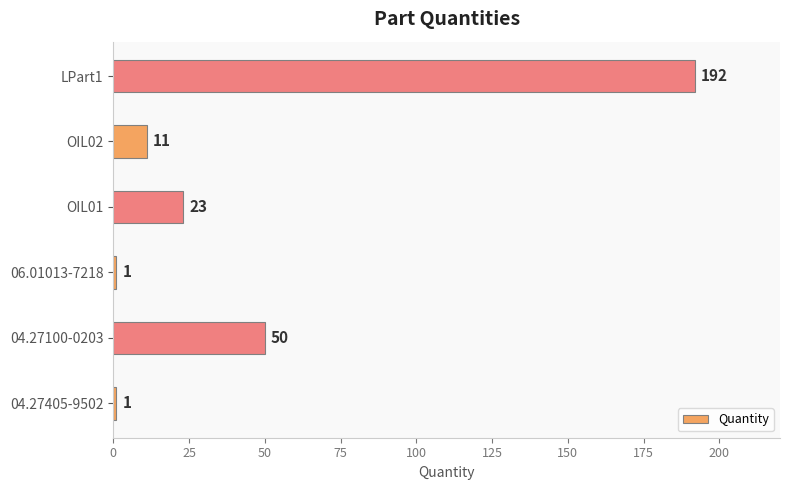

True or false: the data shows 80 at 04.27100-0203.

False